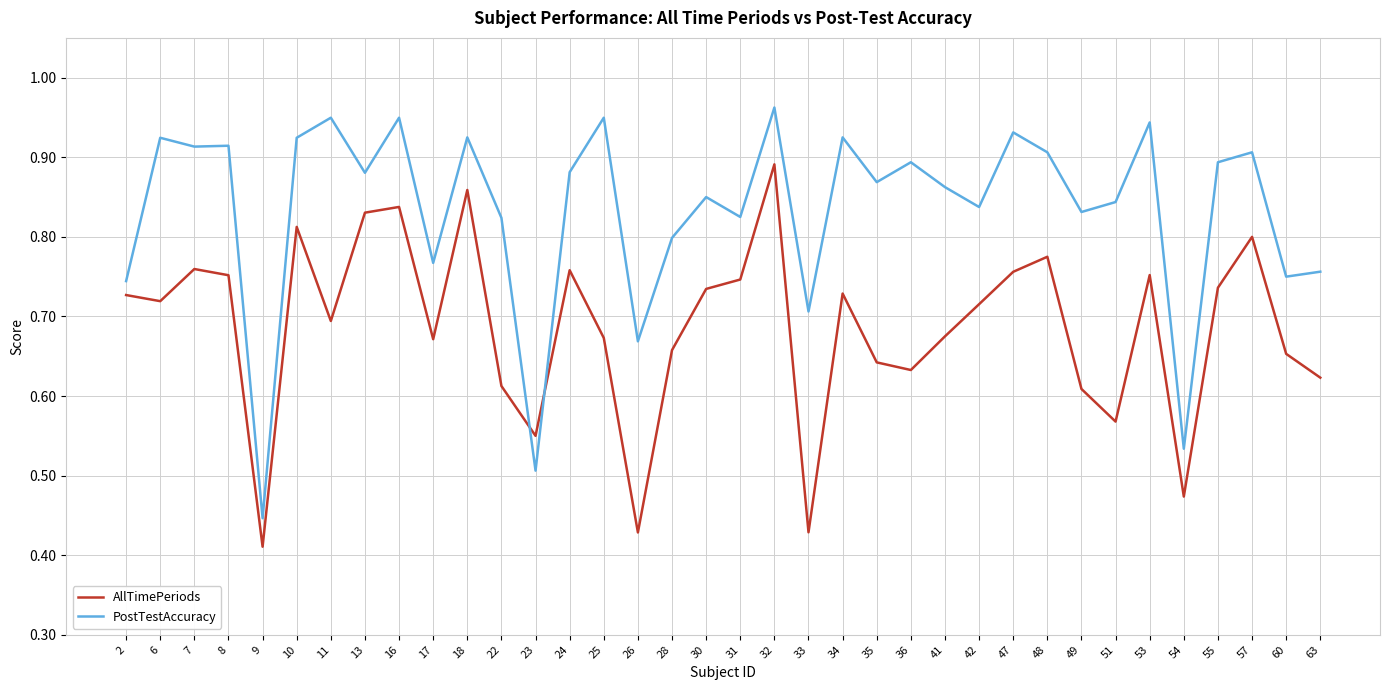

True or false: PostTestAccuracy has a value of 0.3 at 28.

False